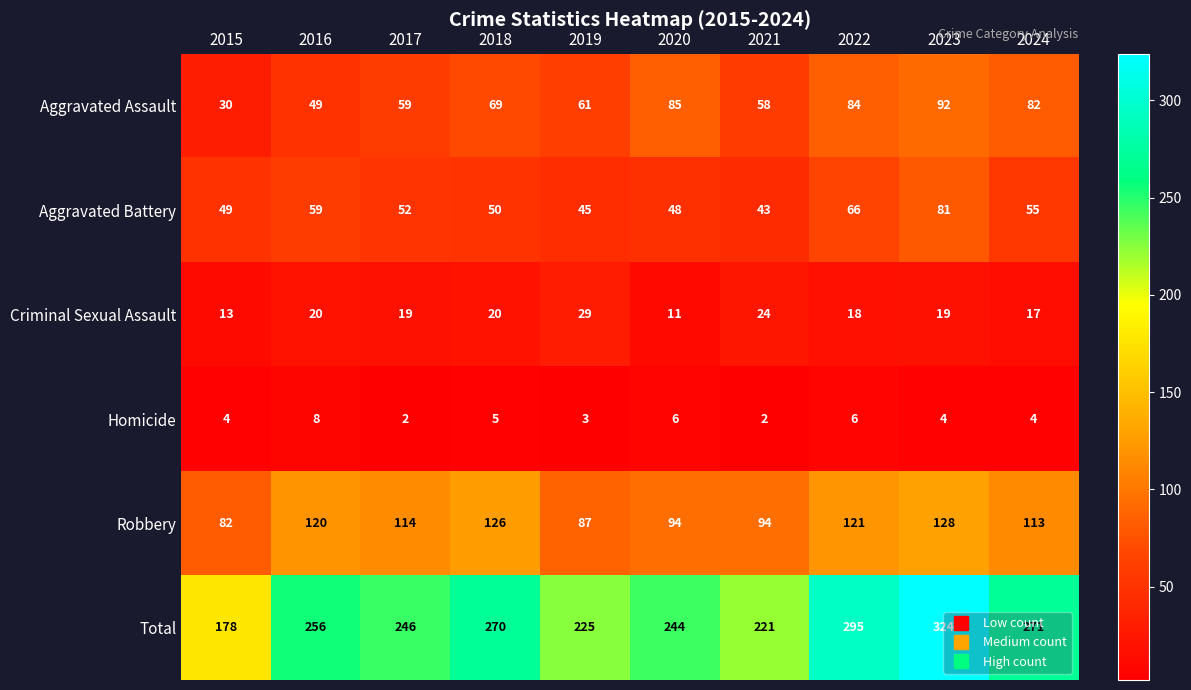

How many data points does each series have?

10